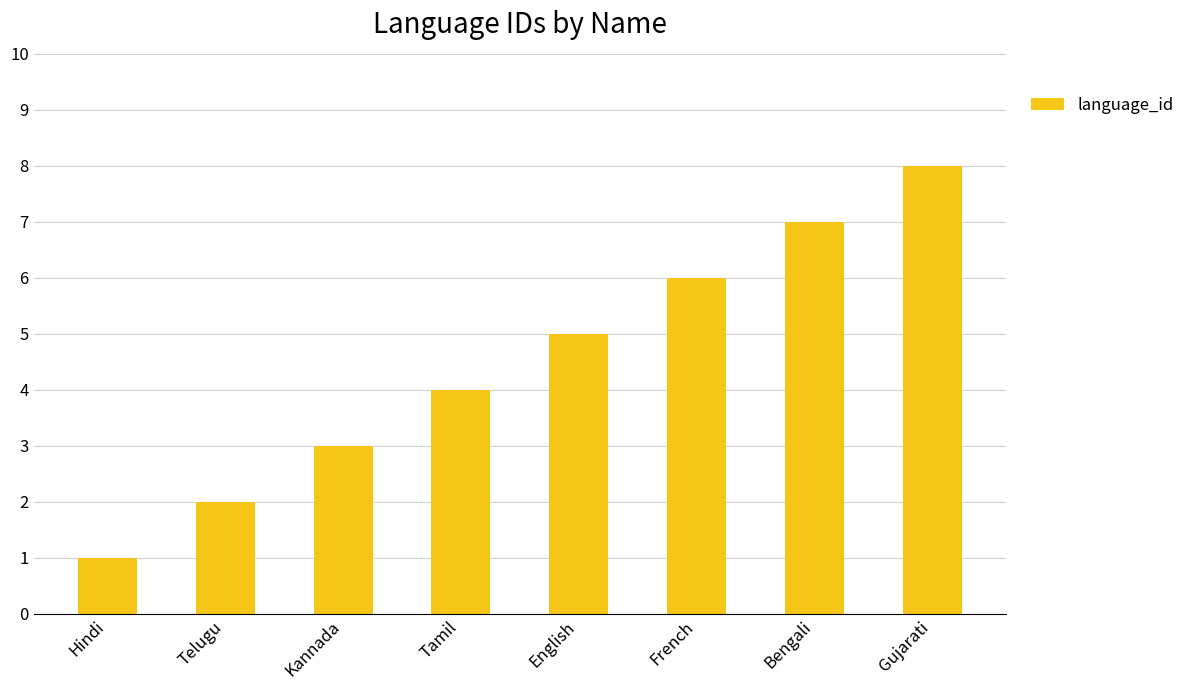

What is the label of the 1st bar from the right?

Gujarati